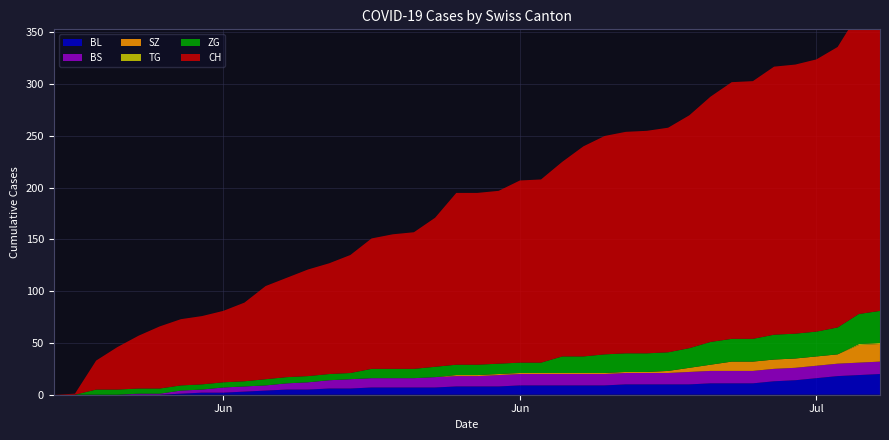

Reading left to right, extract all data points from this chart.

CH: 0	1	28	41	51	60	64	66	69	76	90	96	103	107	114	126	130	132	144	166	166	167	176	177	188	203	211	214	215	217	225	237	248	249	259	260	263	271	291	307
BL: 0	0	0	0	0	0	1	2	2	3	4	5	5	6	6	7	7	7	7	8	8	8	9	9	9	9	9	10	10	10	10	11	11	11	13	14	16	18	19	20
BS: 0	0	0	0	1	1	3	3	5	5	5	6	7	8	9	9	9	9	10	10	10	11	11	11	11	11	11	11	11	11	12	12	12	12	12	12	12	12	12	12
SZ: 0	0	0	0	0	0	0	0	0	0	0	0	0	0	0	0	0	0	0	1	1	1	1	1	1	1	1	1	1	2	4	6	9	9	9	9	9	9	17	17
TG: 0	0	0	0	0	0	0	0	0	0	0	0	0	0	0	0	0	0	0	0	0	0	0	0	0	0	0	0	0	0	0	0	0	0	0	0	0	0	1	1
ZG: 0	0	5	5	5	5	5	5	5	5	6	6	6	6	6	9	9	9	10	10	10	10	10	10	16	16	18	18	18	18	19	22	22	22	24	24	24	26	29	31